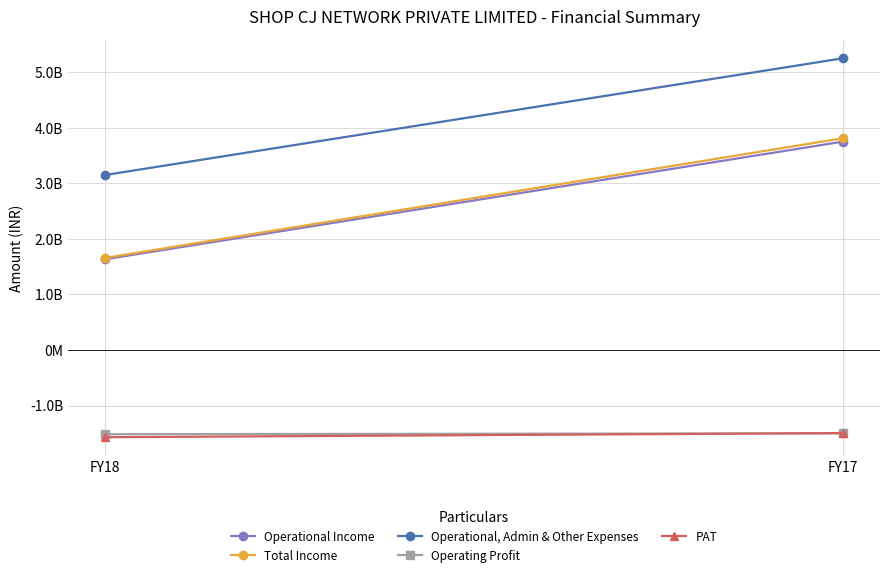

What are all the series names shown in the legend?

Operational Income, Total Income, Operational, Admin & Other Expenses, Operating Profit, PAT